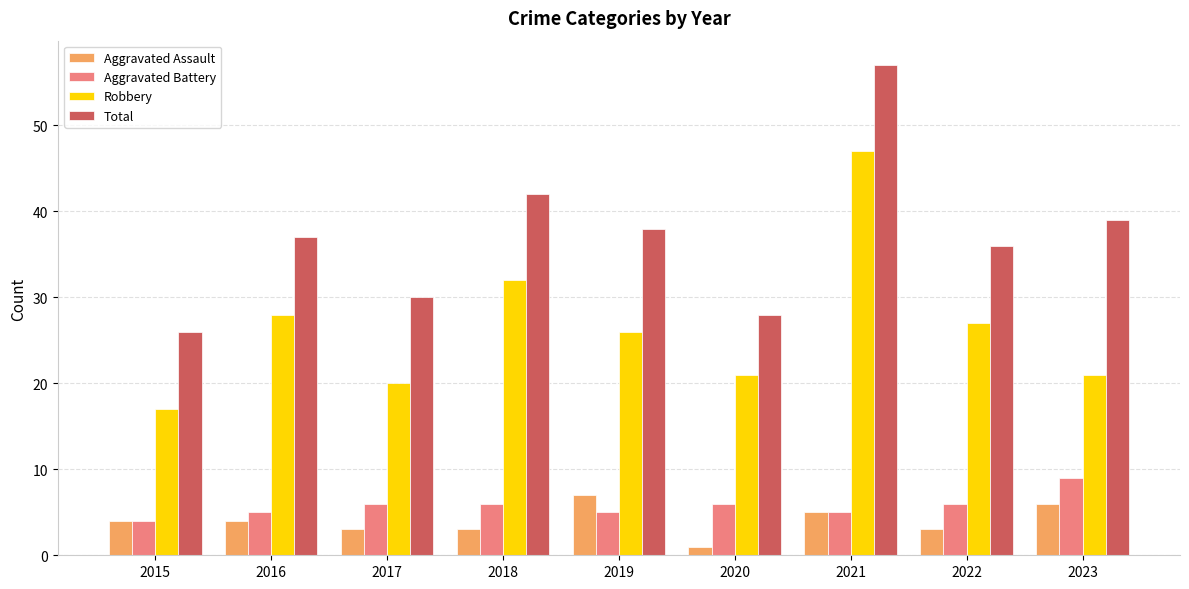

What is the lowest value of the Aggravated Battery series?

4